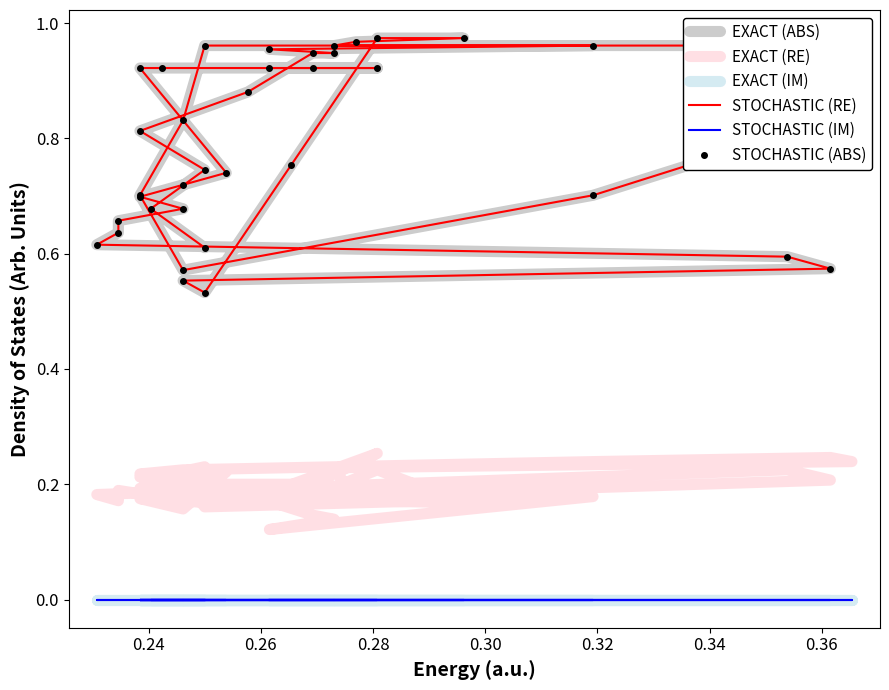

What is the maximum value for EXACT (ABS)?

1.0